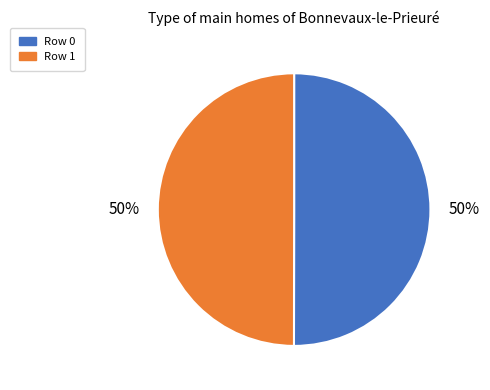

To the nearest percent, what is the average slice percentage?

50%